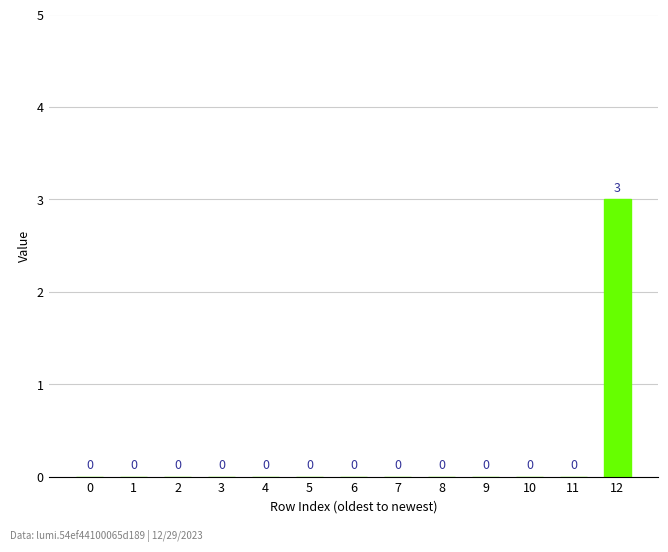

What is the sum of all values?

3